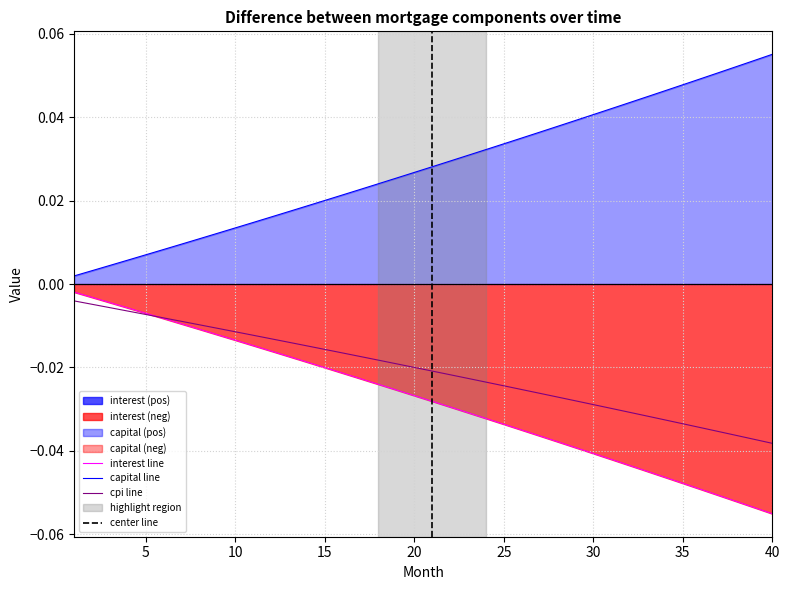

True or false: interest line and capital line intersect in this chart.

False